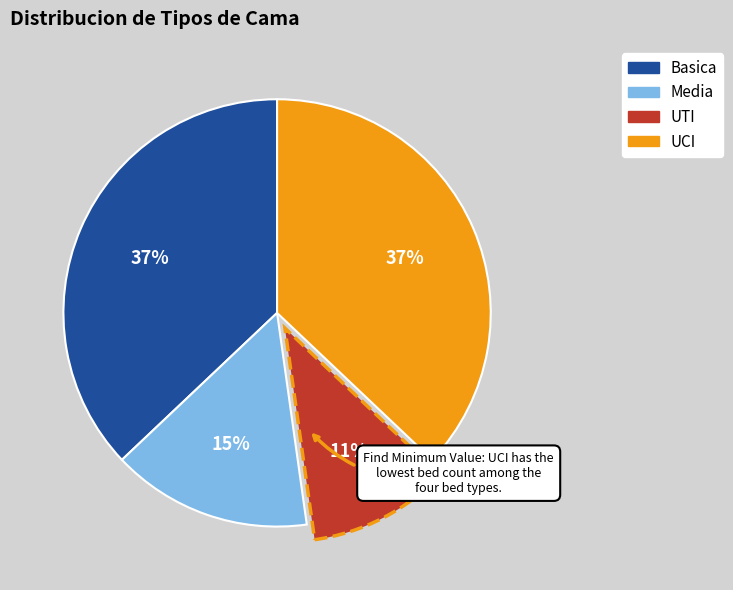

To the nearest percent, what portion does Basica represent?

37%